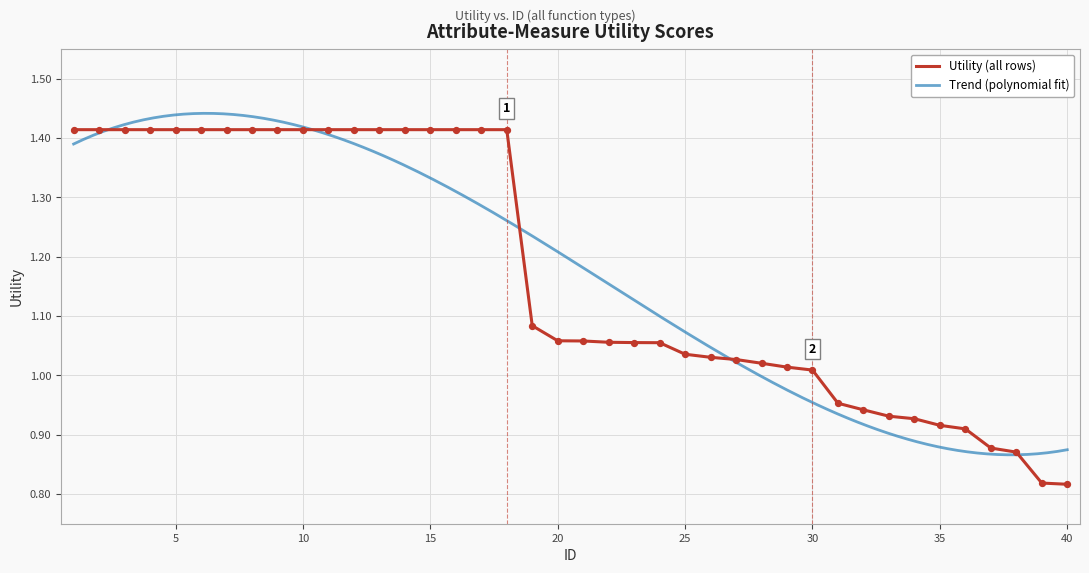

Approximately how many times larger is the value at 3 compared to 28?

1.4